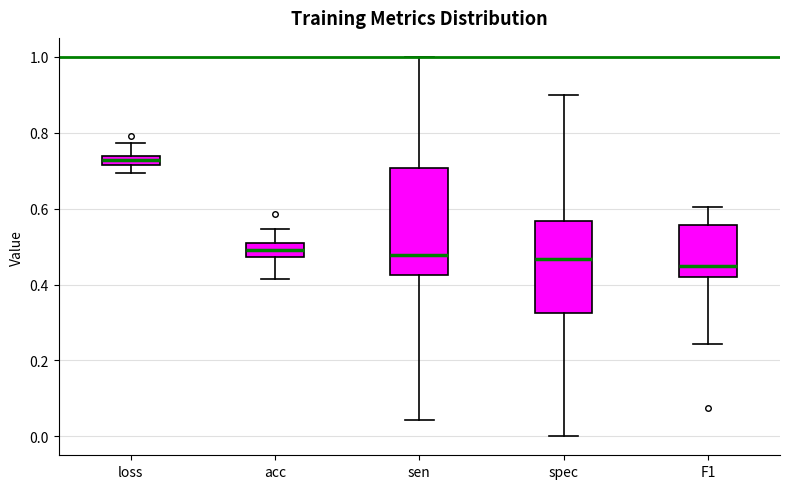

Which box has the highest median line?

loss